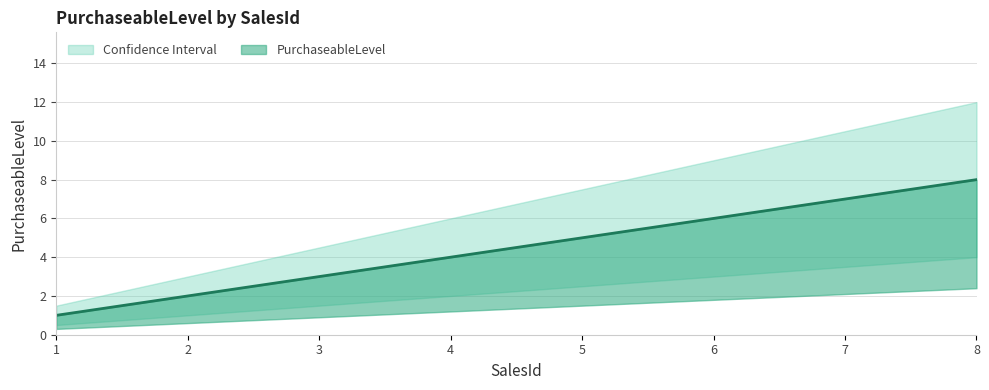

What value does the PurchaseableLevel series have at 7?

7.0